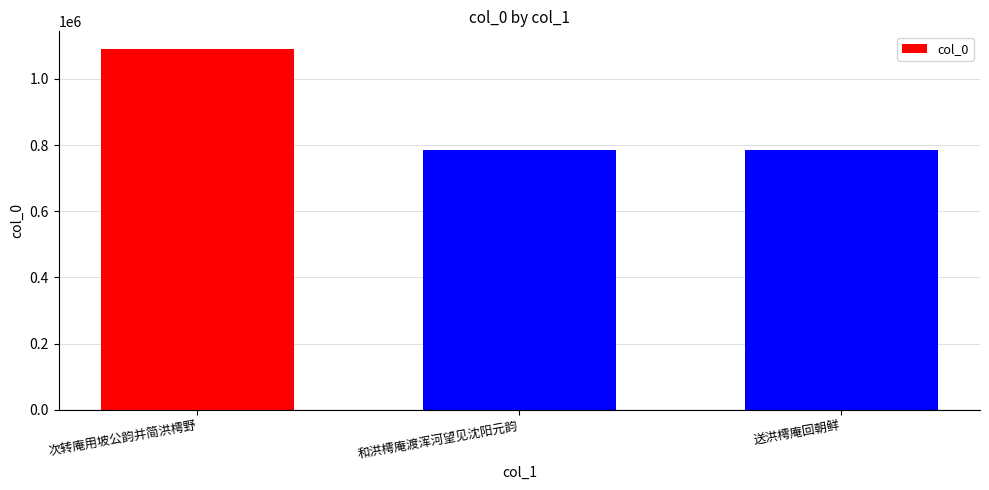

Is it true that the value at 送洪樗庵回朝鲜 is 258435?

False